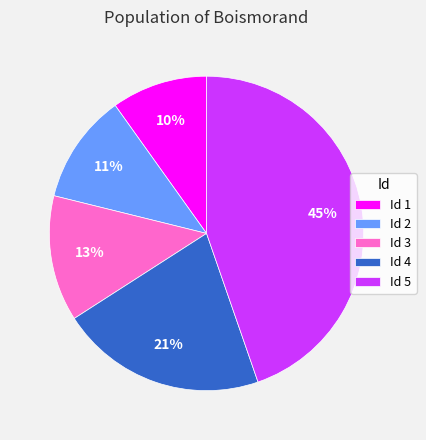

Does Id 2 account for over 50% of the chart?

No